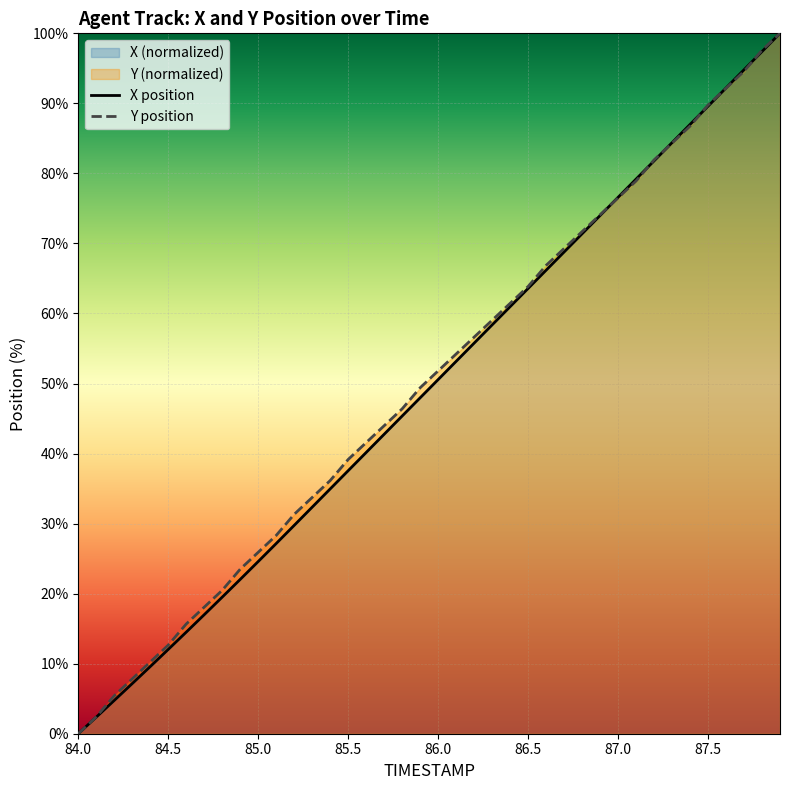

Rank the series by their average value, from lowest to highest.

X position, Y position